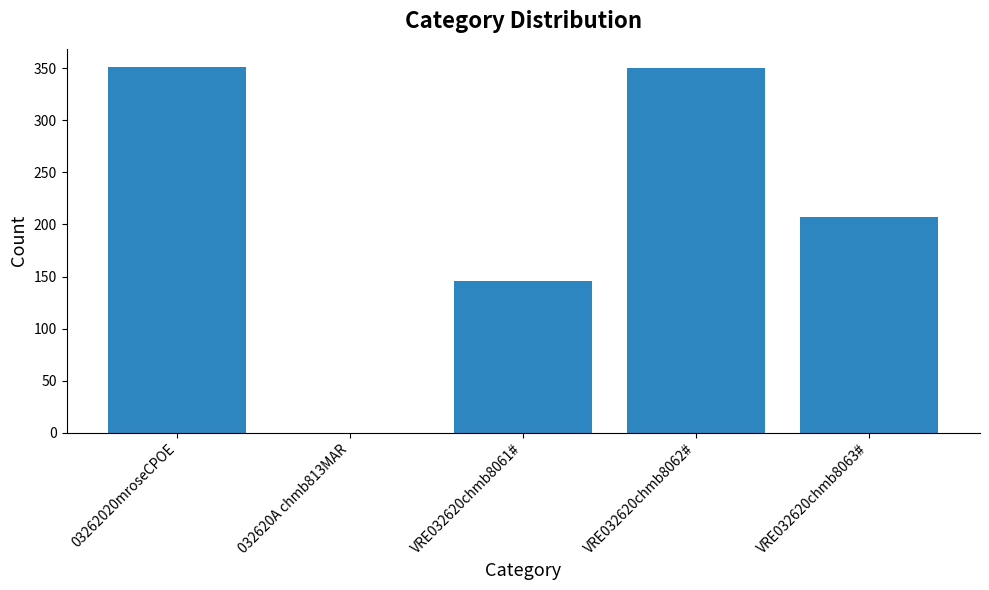

Where is the data nearest to the value 175?

VRE032620chmb8061#